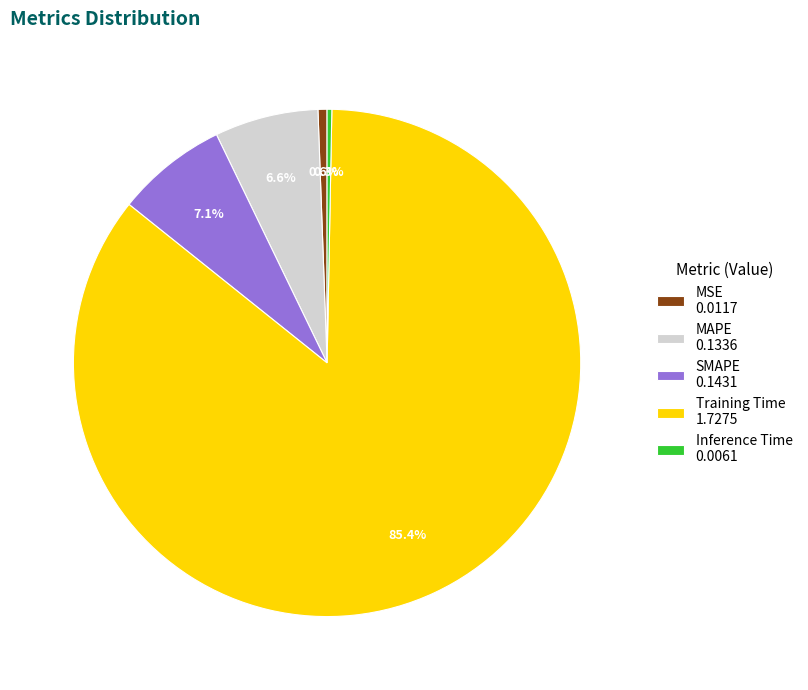

To the nearest percent, what portion does Training Time represent?

85%